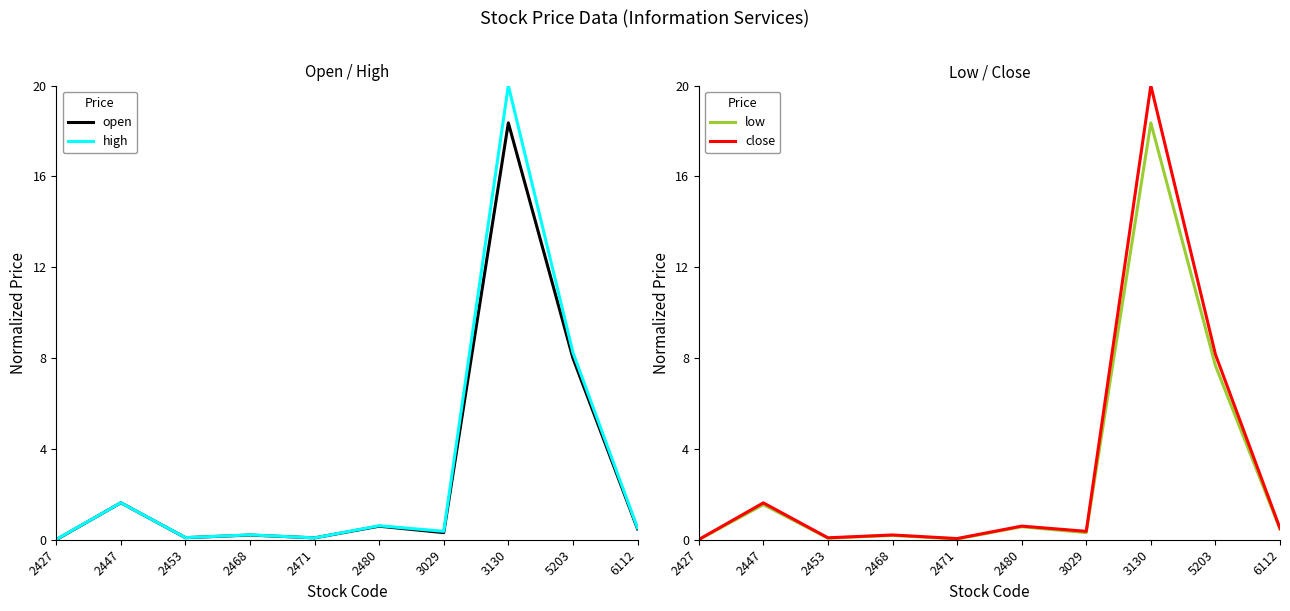

Count the number of data series in this chart.

4